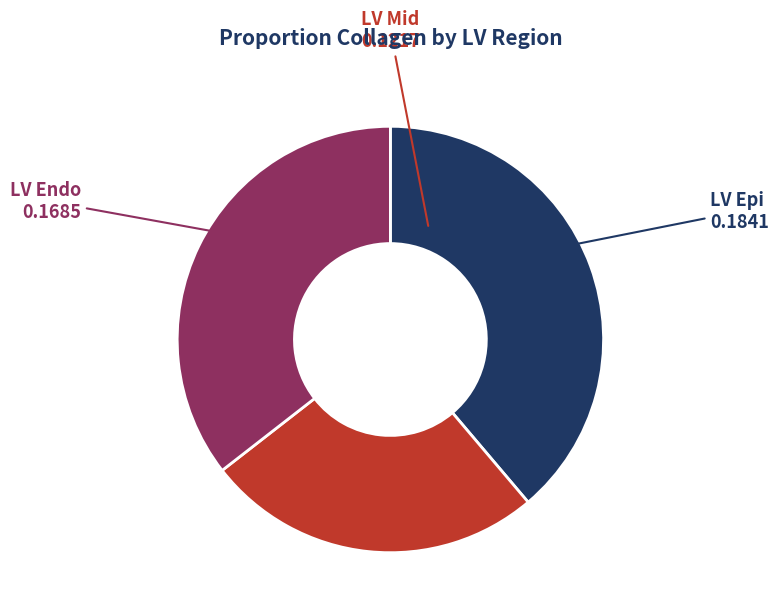

Approximately how many times larger is the value at LV Epi compared to LV Endo?

1.1